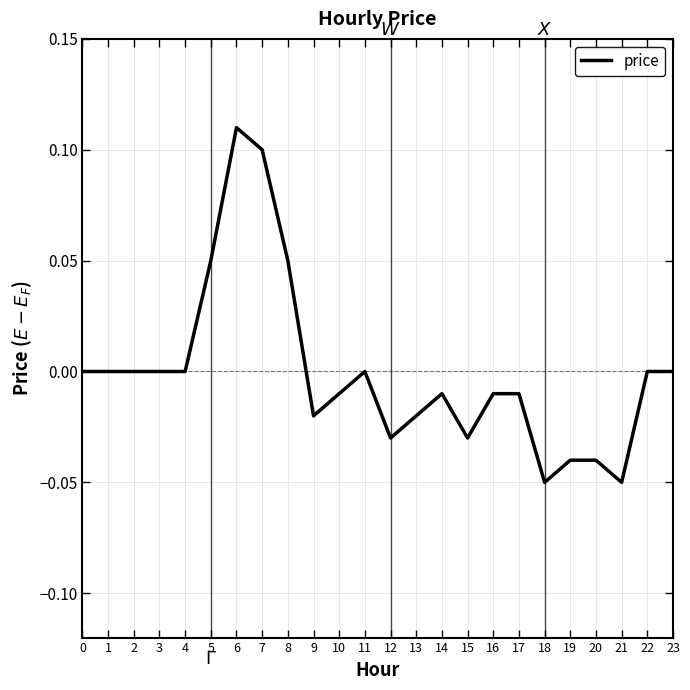

Which category has the highest value across all series?

6